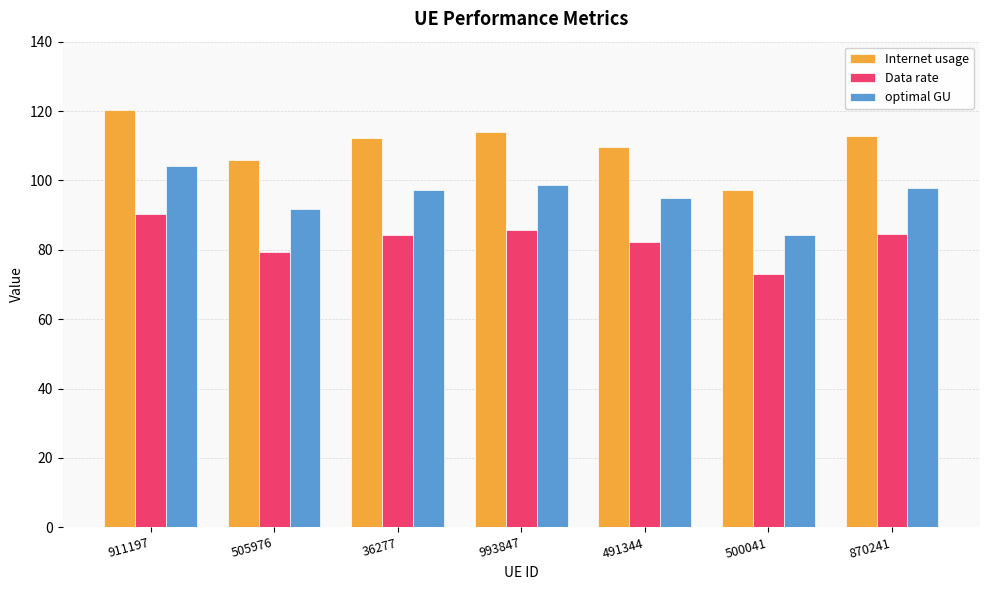

Is it true that optimal GU equals 84.2 at 500041?

True